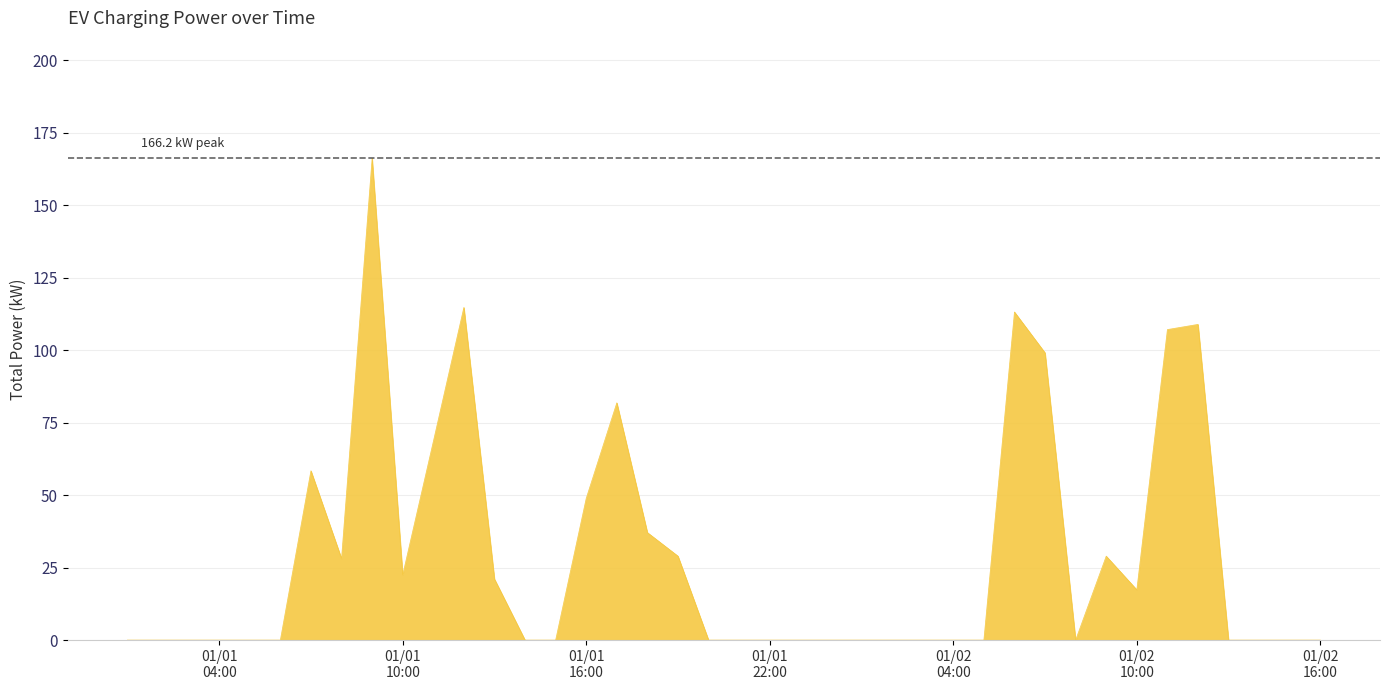

What is the difference between the maximum and minimum values?

166.2